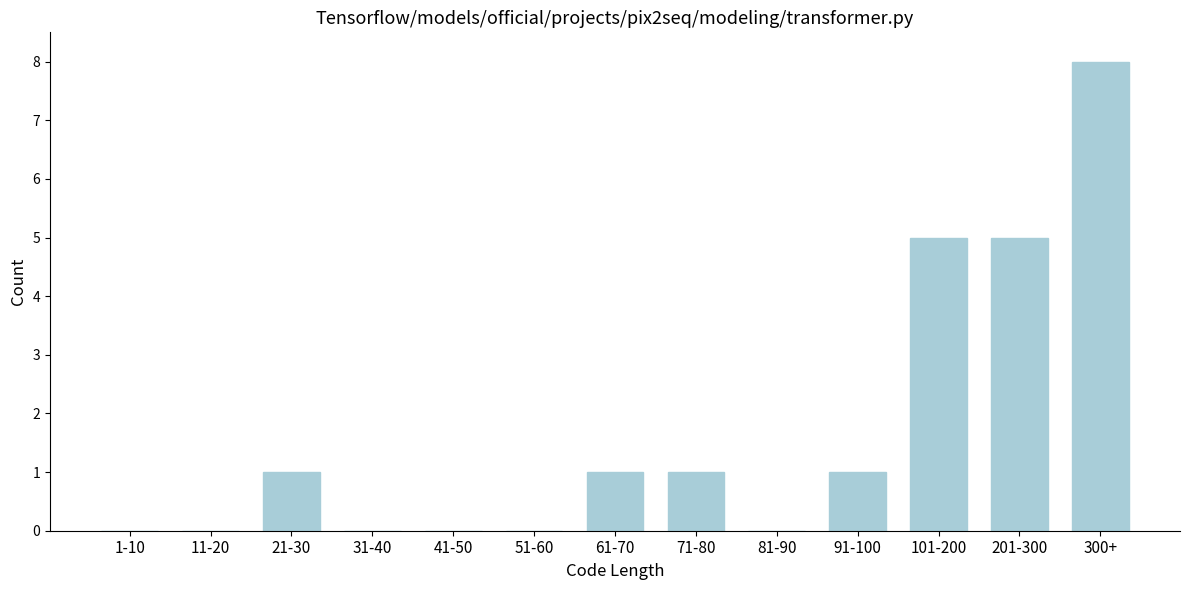

Reading left to right, what are all the values shown in this chart?

1-10=0	11-20=0	21-30=1	31-40=0	41-50=0	51-60=0	61-70=1	71-80=1	81-90=0	91-100=1	101-200=5	201-300=5	300+=8